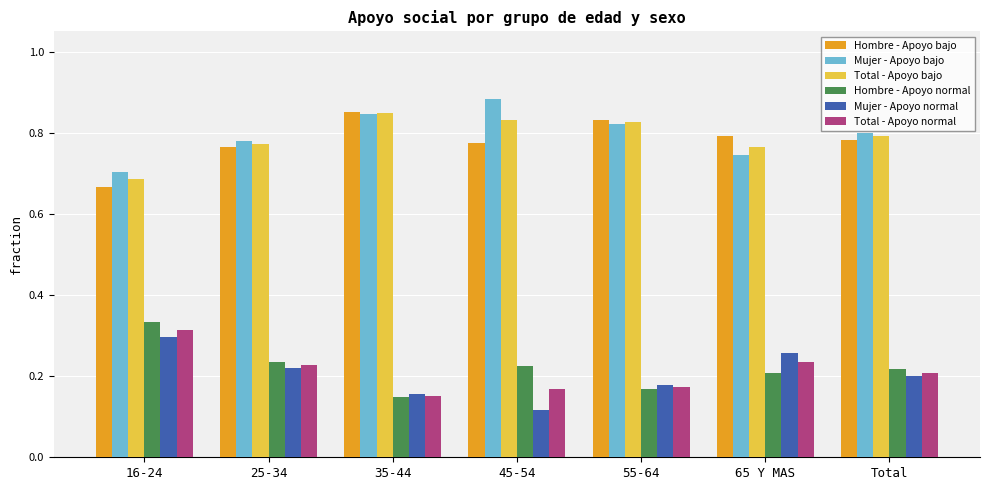

What is the sum of all Total - Apoyo normal values?

1.5